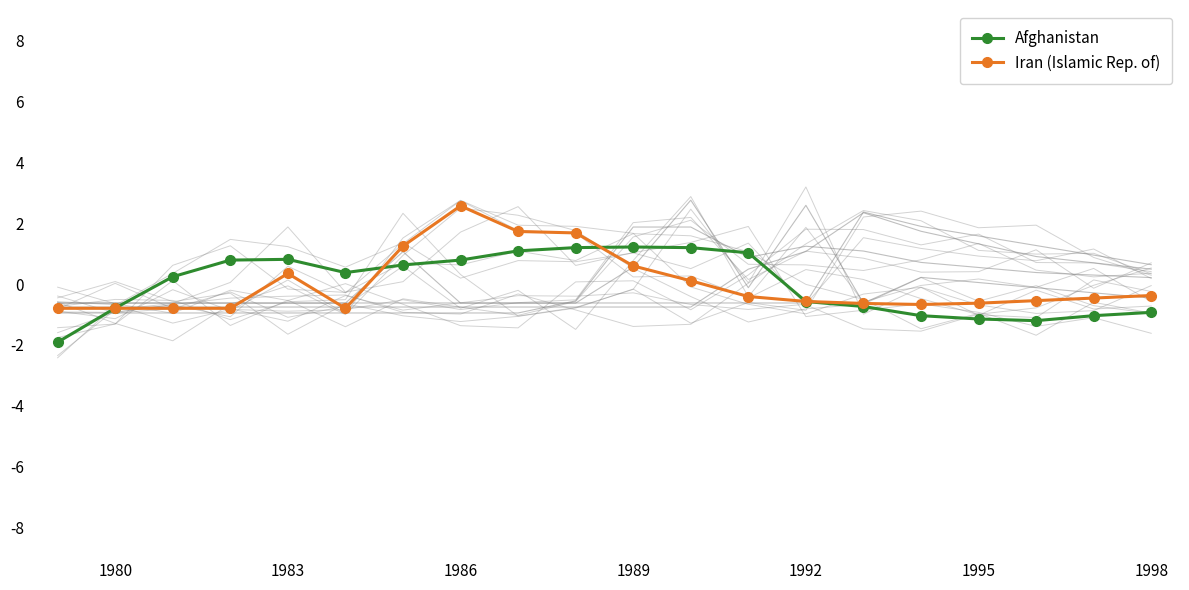

What is the maximum value for Afghanistan?

1.2